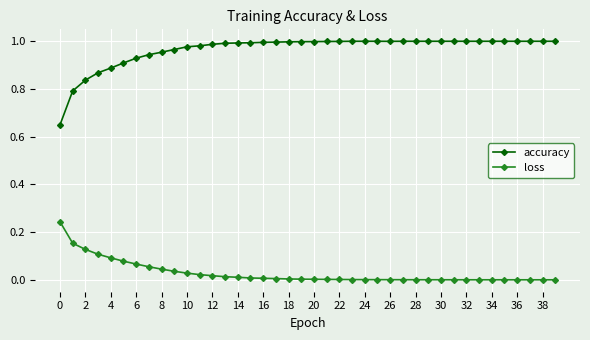

What are all the series names shown in the legend?

accuracy, loss